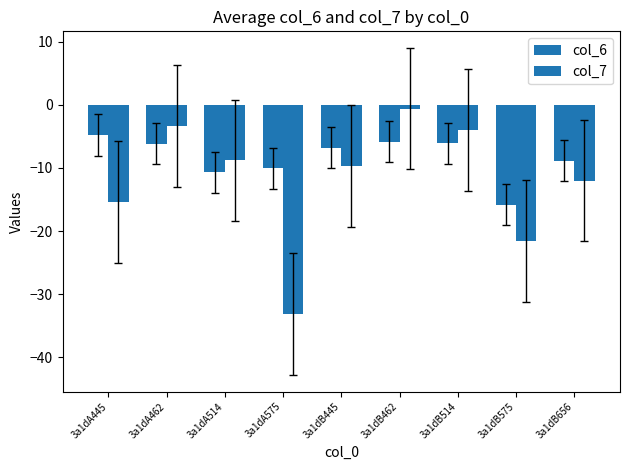

Count the number of data series in this chart.

2